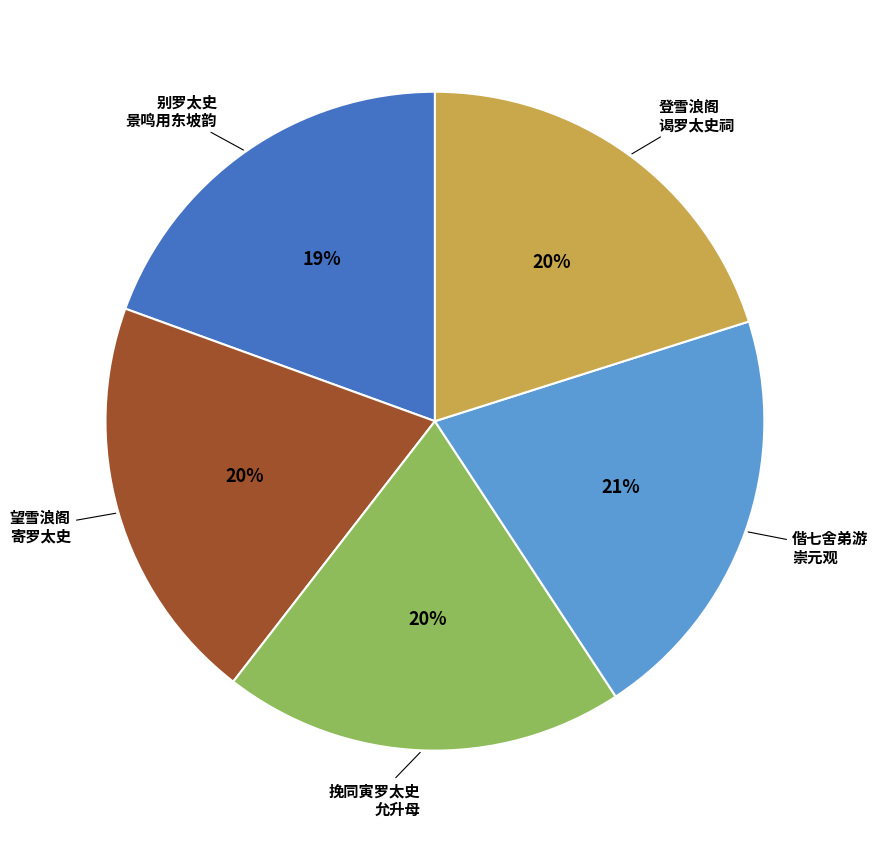

To the nearest percent, what is the average slice percentage?

20%